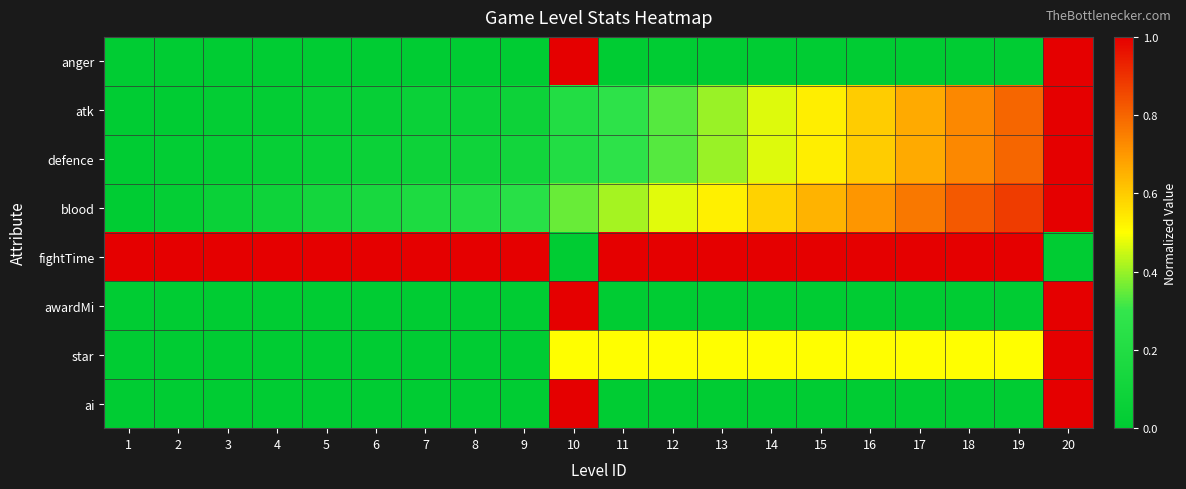

Which has a higher value, 10 or 17?

10